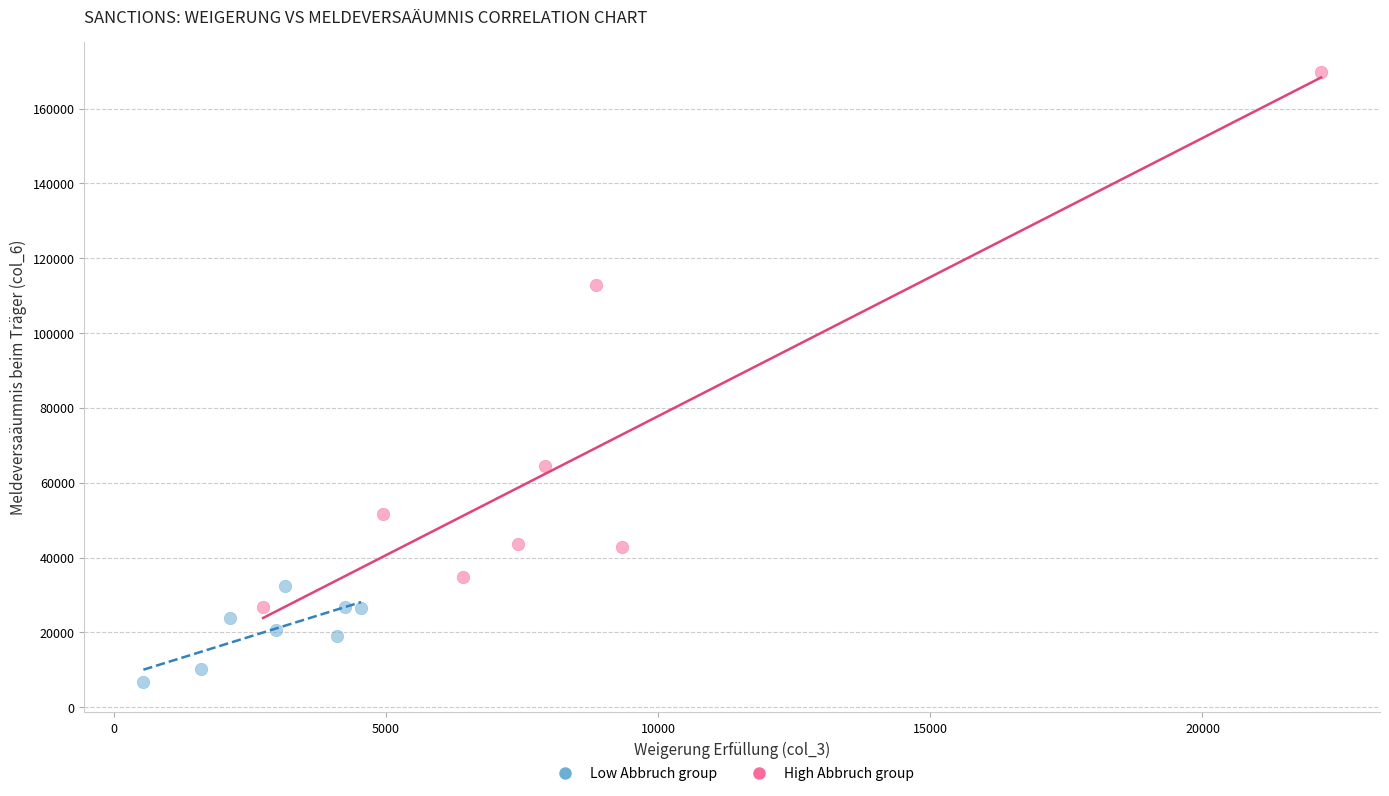

Which series reaches the maximum Y coordinate?

High Abbruch group